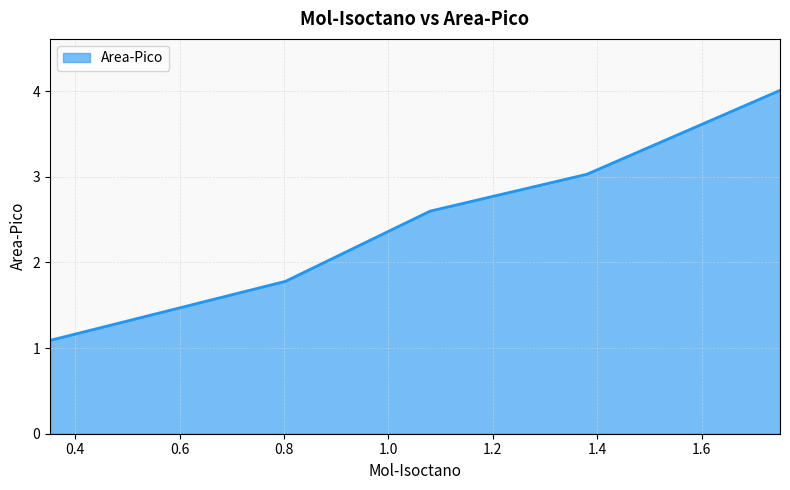

Does the chart have visible grid lines?

Yes